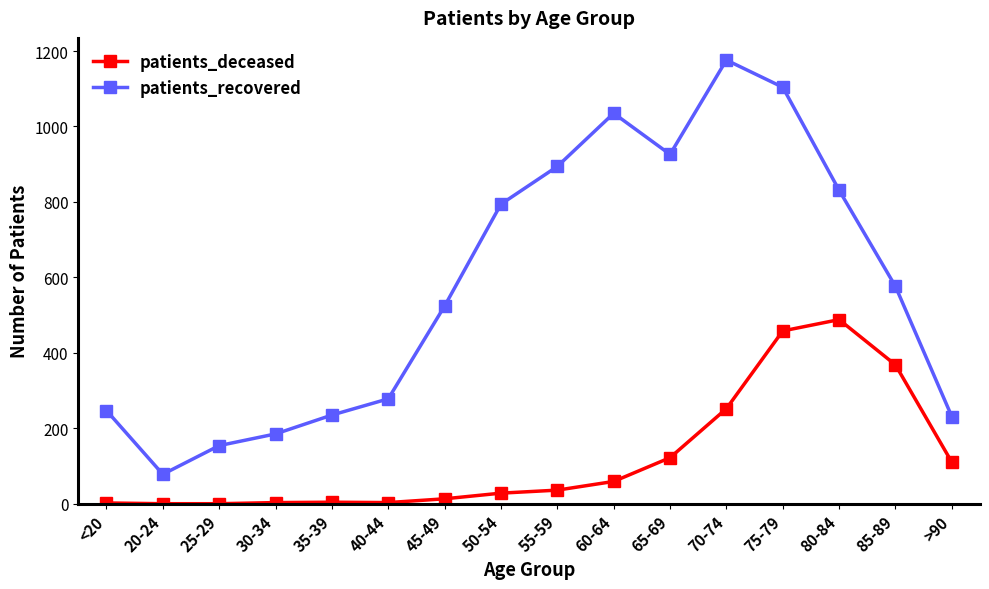

At which category does the chart reach its peak across all series?

70-74